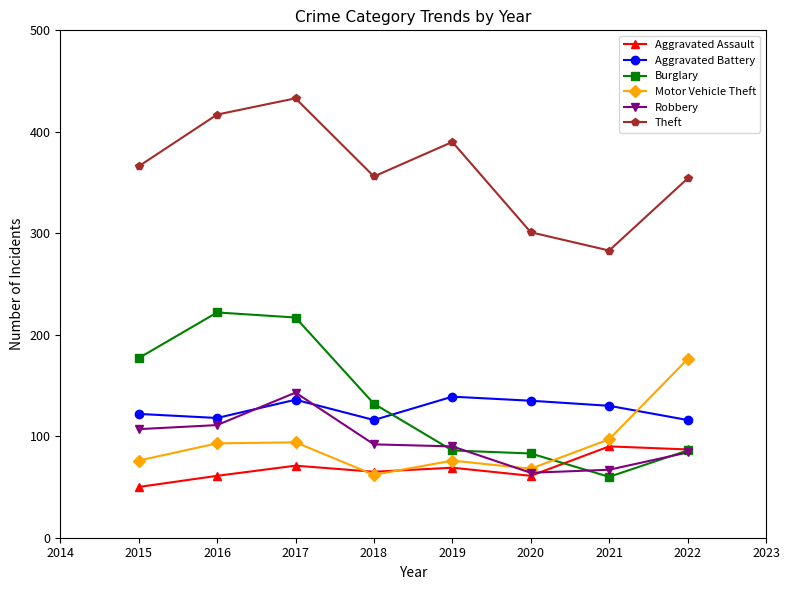

How many times do Aggravated Battery and Robbery cross each other?

2